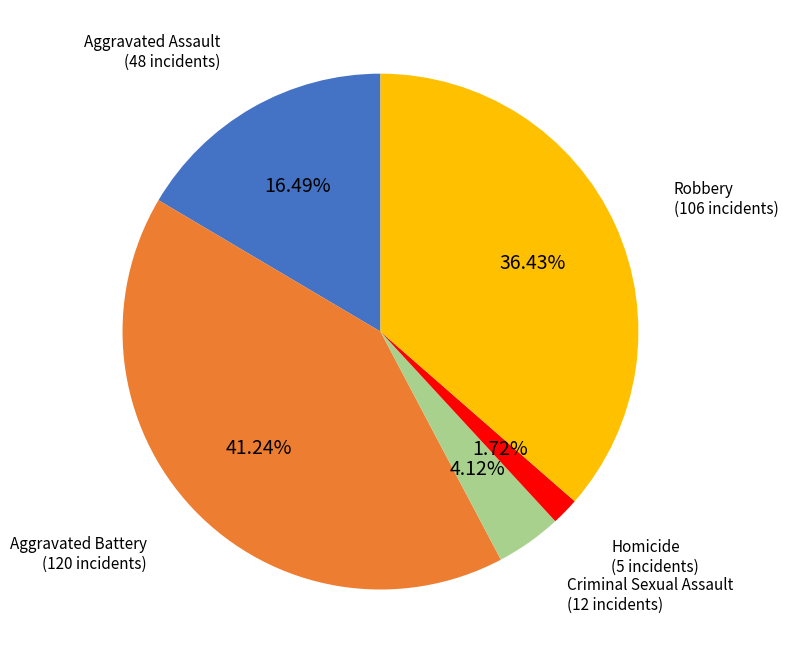

Does any single category account for the majority?

No